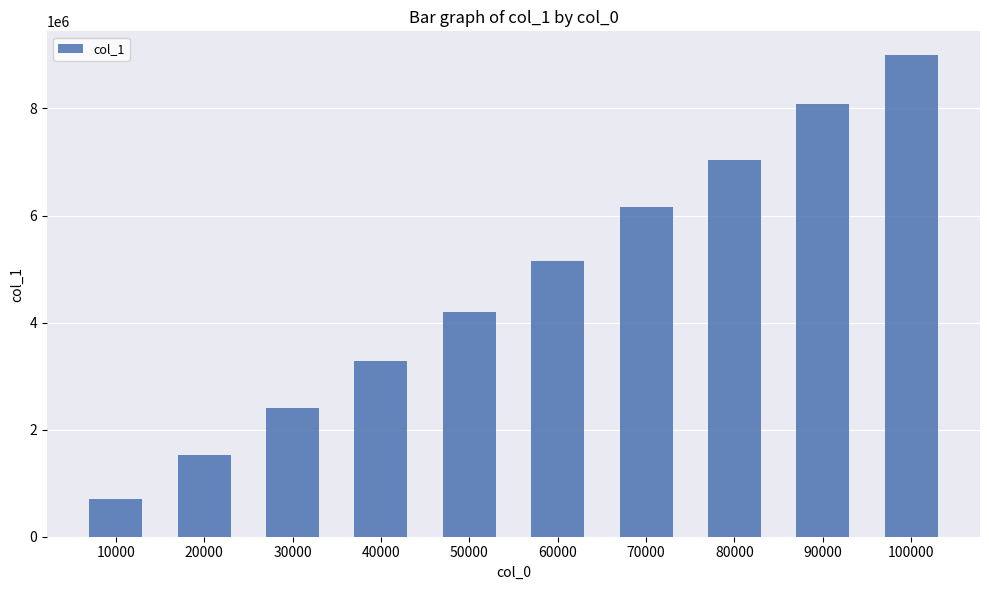

Reading left to right, what are all the values shown in this chart?

699363	1518563	2397695	3276815	4196005	5155131	6154287	7033429	8092607	8991677